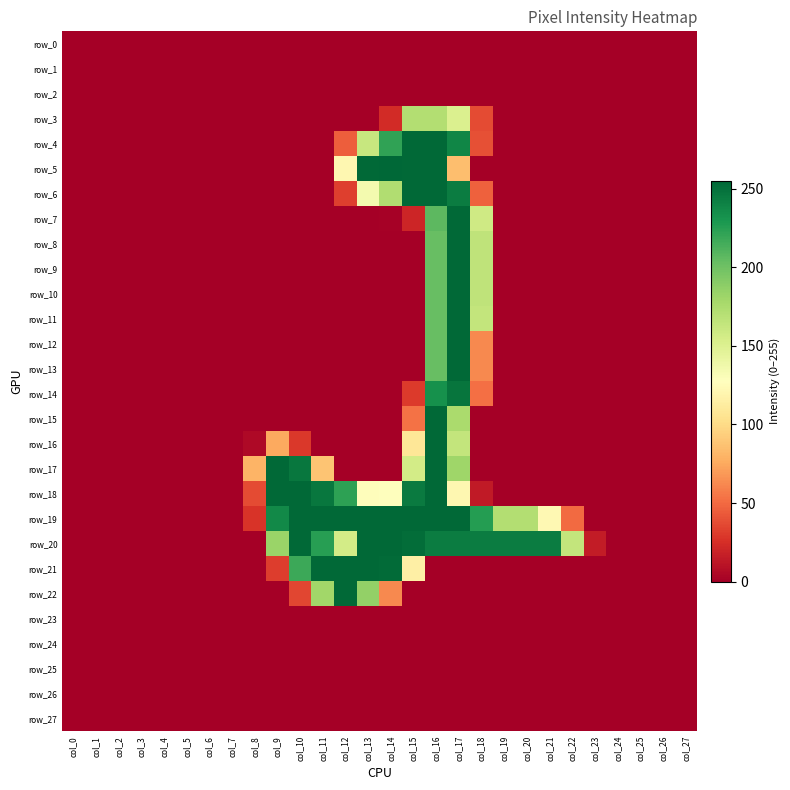

Where is row_16 nearest to the value 127?

col_15